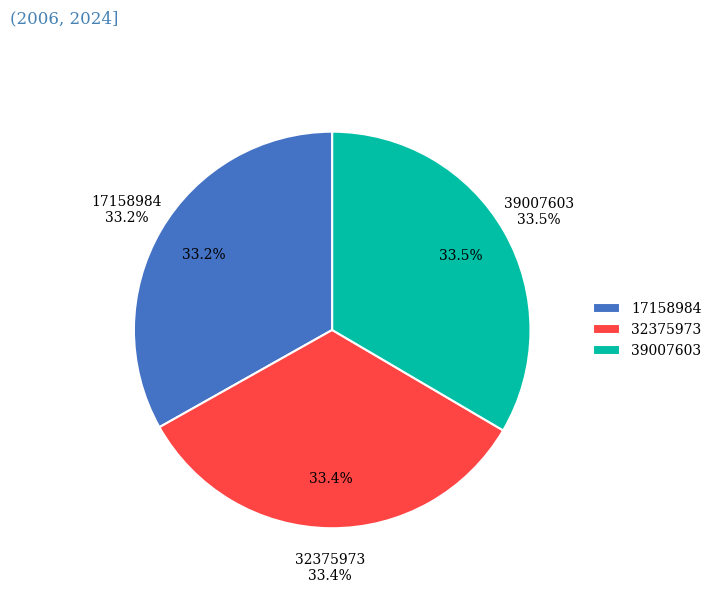

Is there any slice that represents more than half of the pie?

No